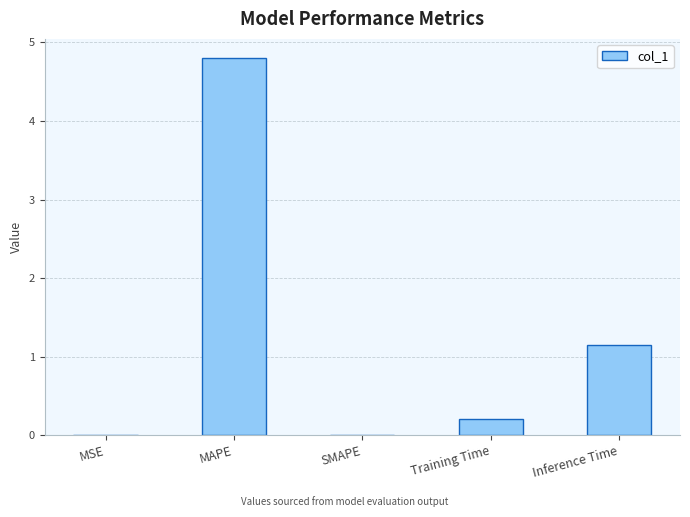

How many distinct data groups are displayed?

1